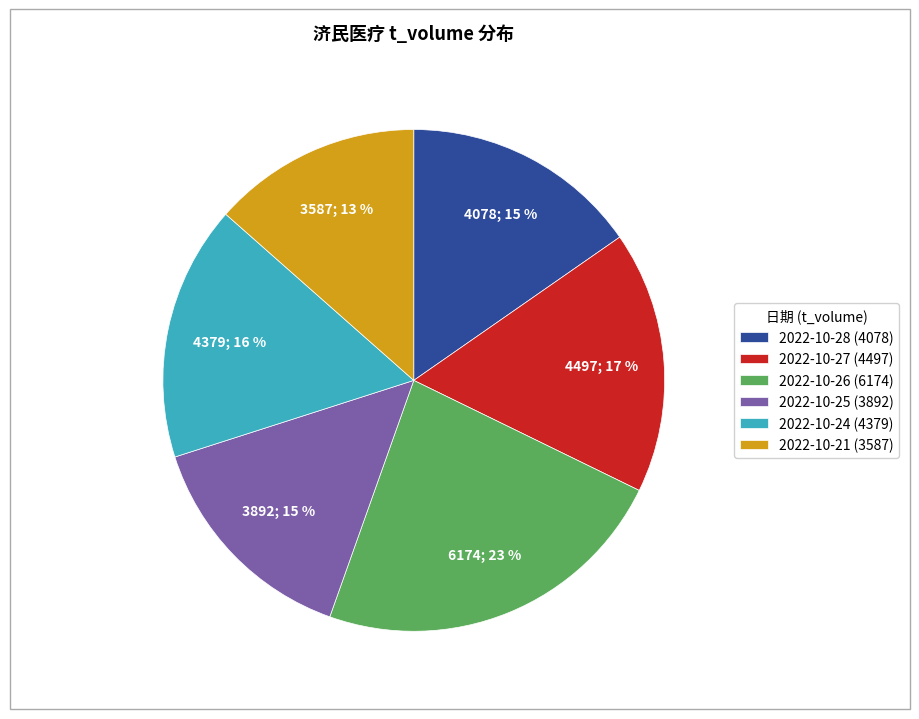

To the nearest percent, what percentage of the pie is 2022-10-28?

15%